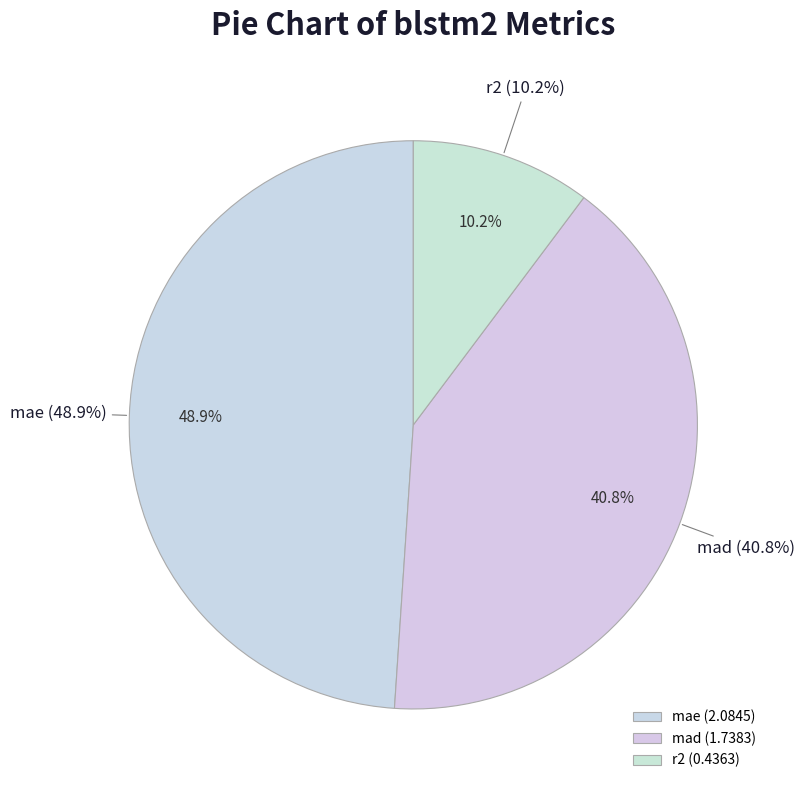

The r2 slice represents 3% of the pie. True or false?

False